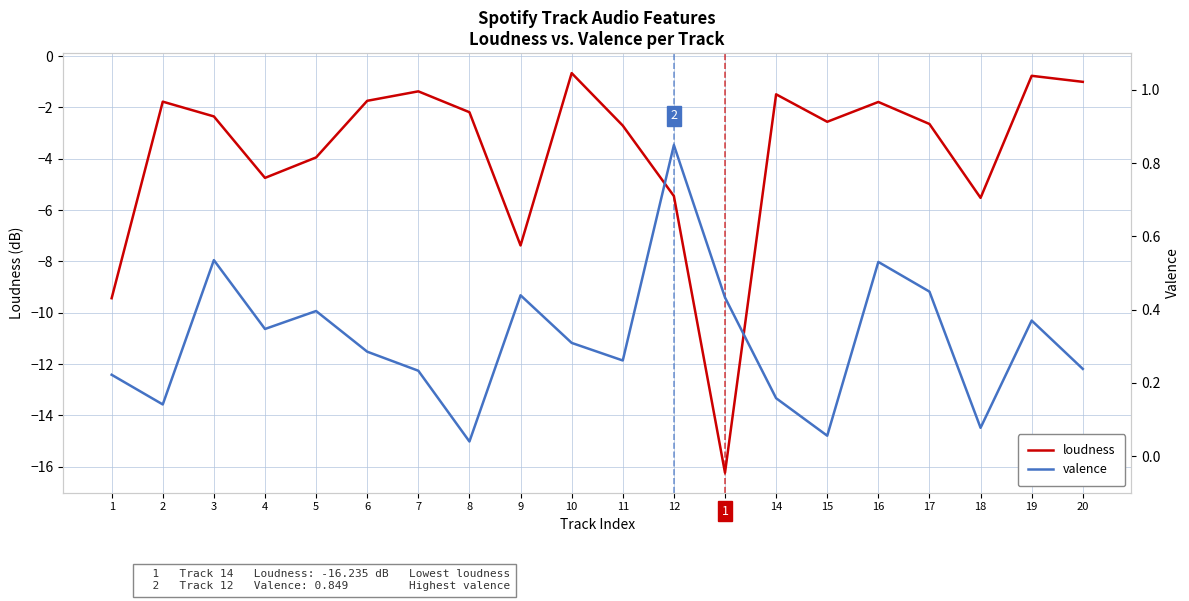

Is it true that valence equals 0.1 at 18?

True